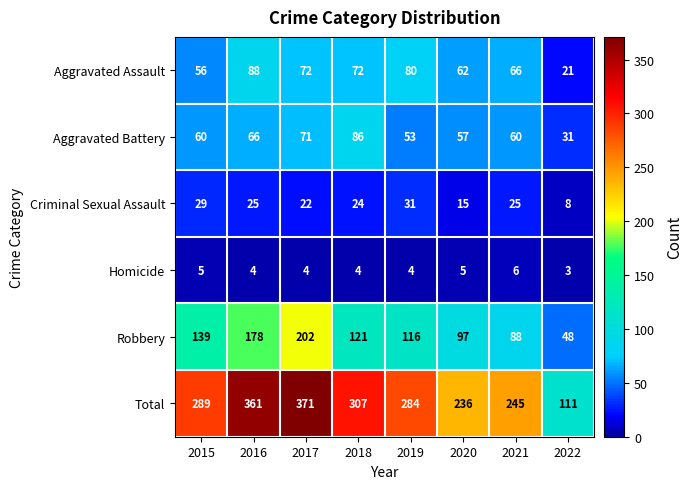

Rank the series by their maximum value, from lowest to highest.

Homicide, Criminal Sexual Assault, Aggravated Battery, Aggravated Assault, Robbery, Total